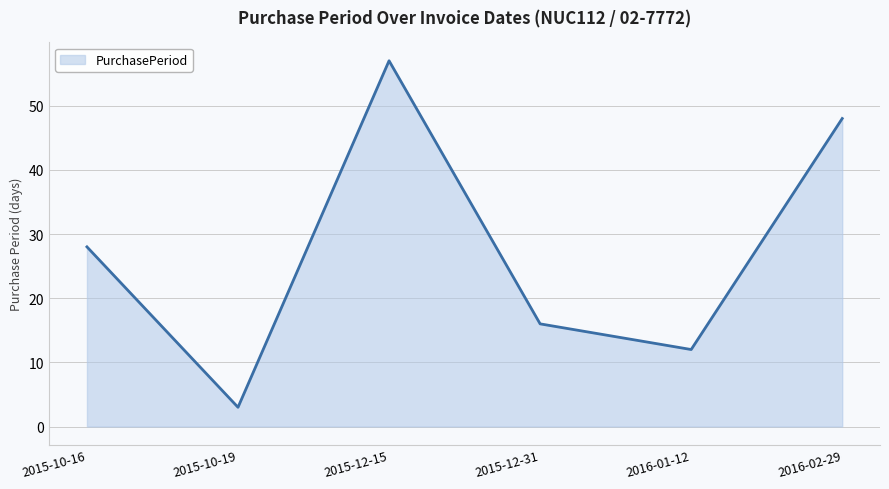

Does the chart have visible grid lines?

Yes